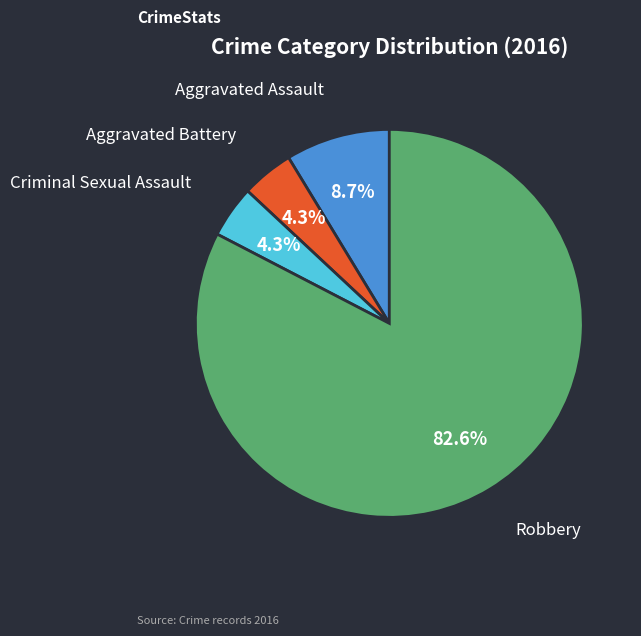

Does any single category account for the majority?

Yes